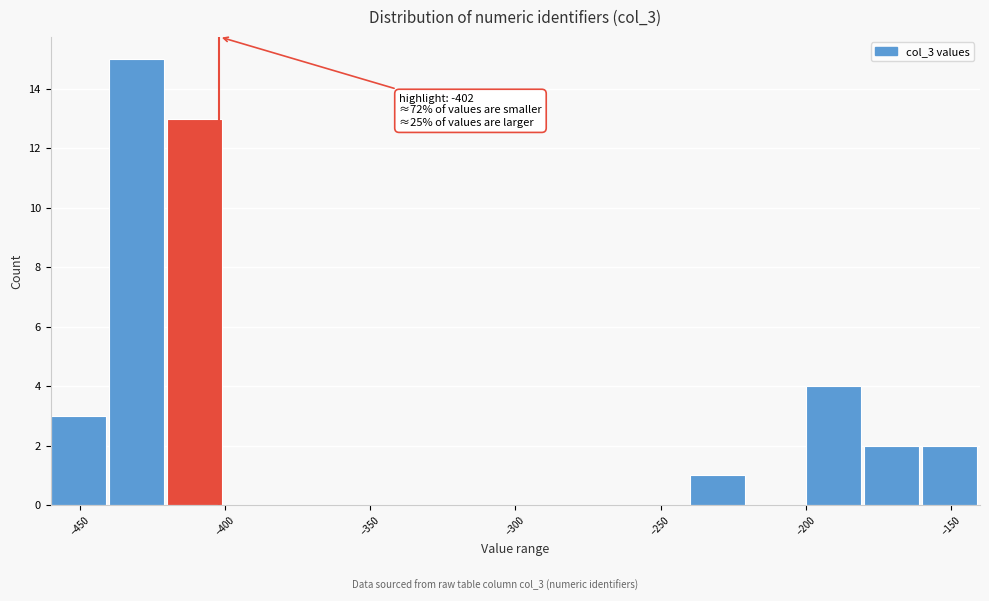

Over which range of the x-axis is the bar tallest?

-440 to -420